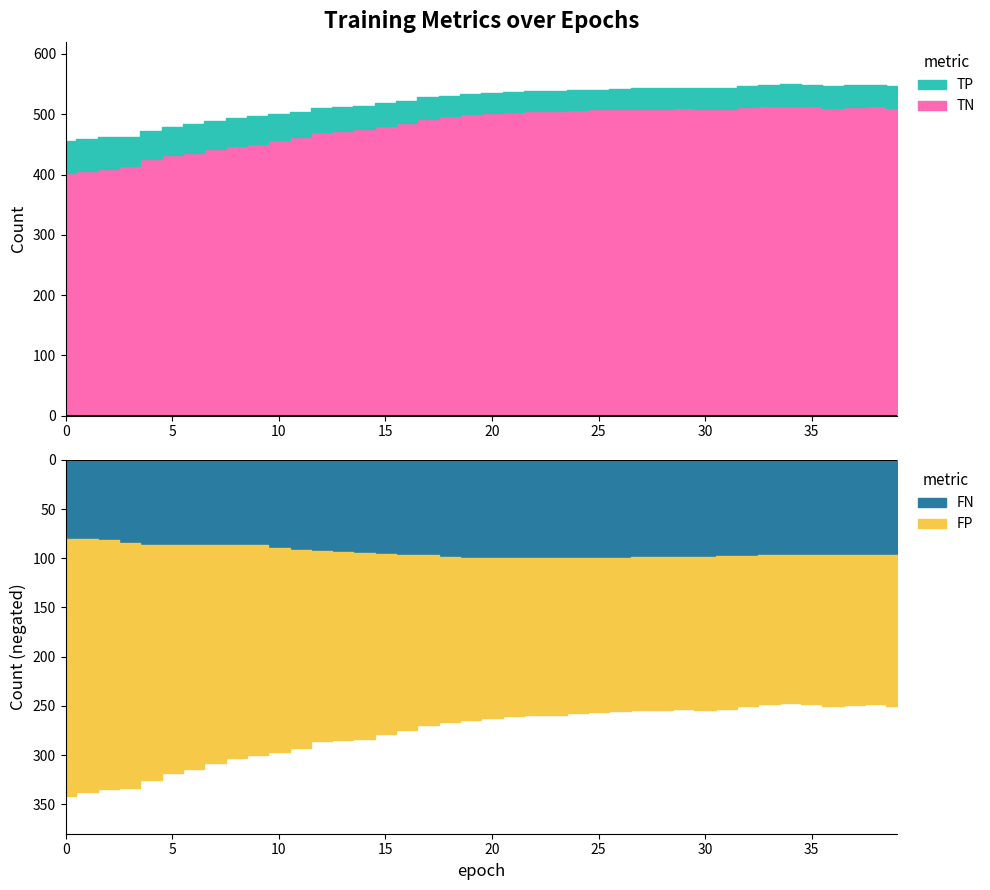

What position from the left is 15?

16